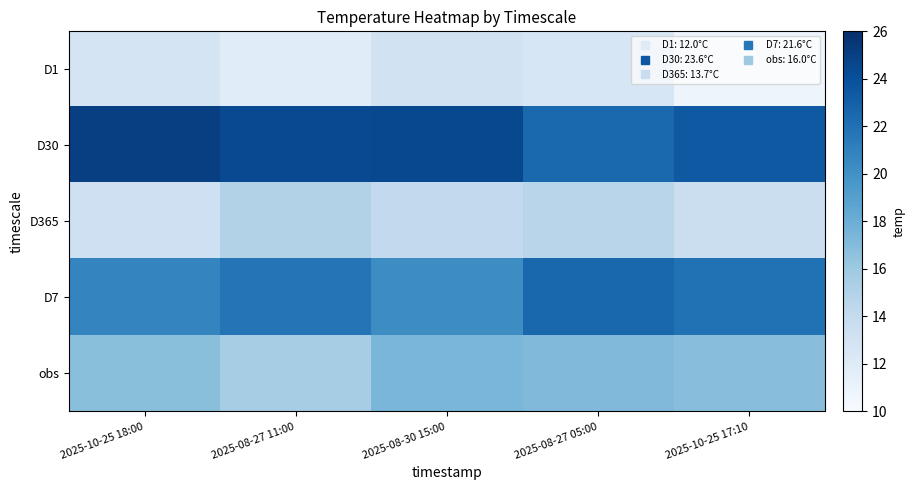

Reading left to right, transcribe all the data shown in this chart.

D1: 2025-10-25 18:00=12.8	2025-08-27 11:00=11.8	2025-08-30 15:00=13.1	2025-08-27 05:00=12.6	2025-10-25 17:10=10.8
D30: 2025-10-25 18:00=25.0	2025-08-27 11:00=24.4	2025-08-30 15:00=24.5	2025-08-27 05:00=22.5	2025-10-25 17:10=23.5
D365: 2025-10-25 18:00=13.3	2025-08-27 11:00=15.0	2025-08-30 15:00=14.1	2025-08-27 05:00=14.7	2025-10-25 17:10=13.5
D7: 2025-10-25 18:00=20.8	2025-08-27 11:00=21.8	2025-08-30 15:00=20.3	2025-08-27 05:00=22.6	2025-10-25 17:10=22.0
obs: 2025-10-25 18:00=16.8	2025-08-27 11:00=15.6	2025-08-30 15:00=17.4	2025-08-27 05:00=17.2	2025-10-25 17:10=16.8